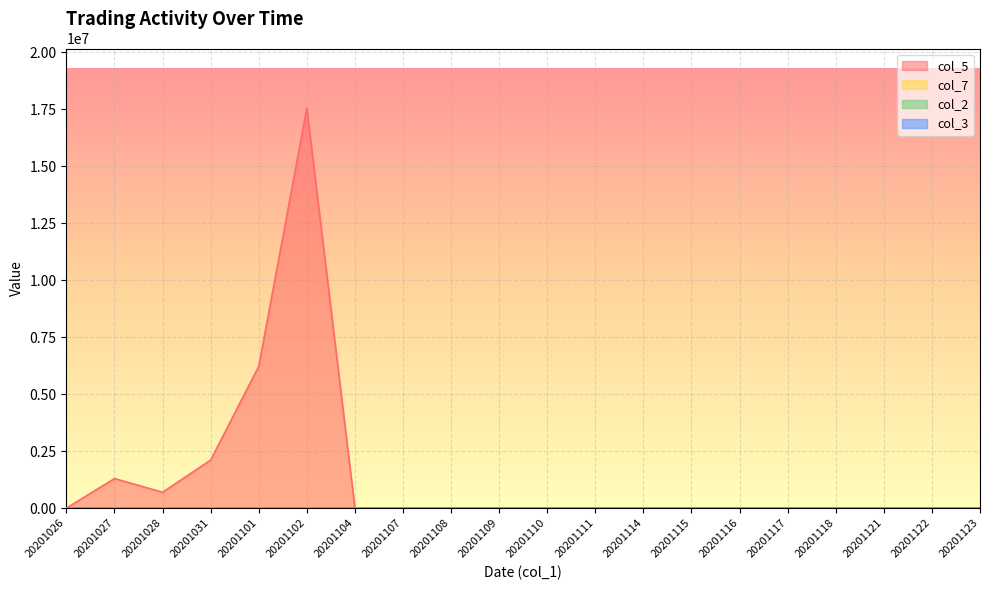

Count the col_7 values in the range 0 to 10000.

20